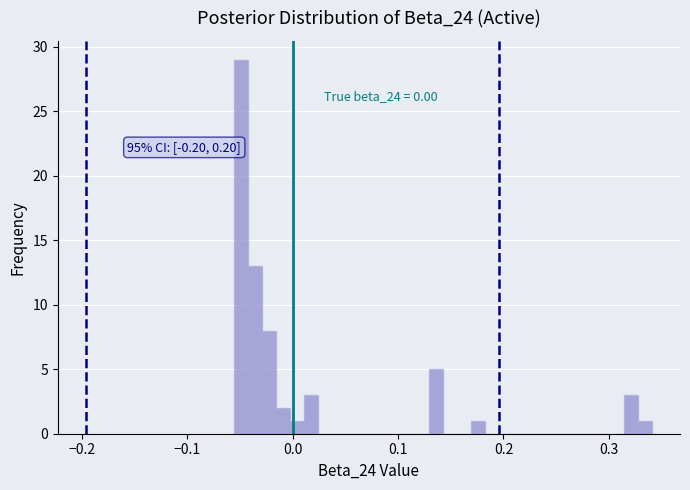

Around what value on the x-axis is the tallest bar? Give the approximate position of its centre, as read against the axis.

-0.05